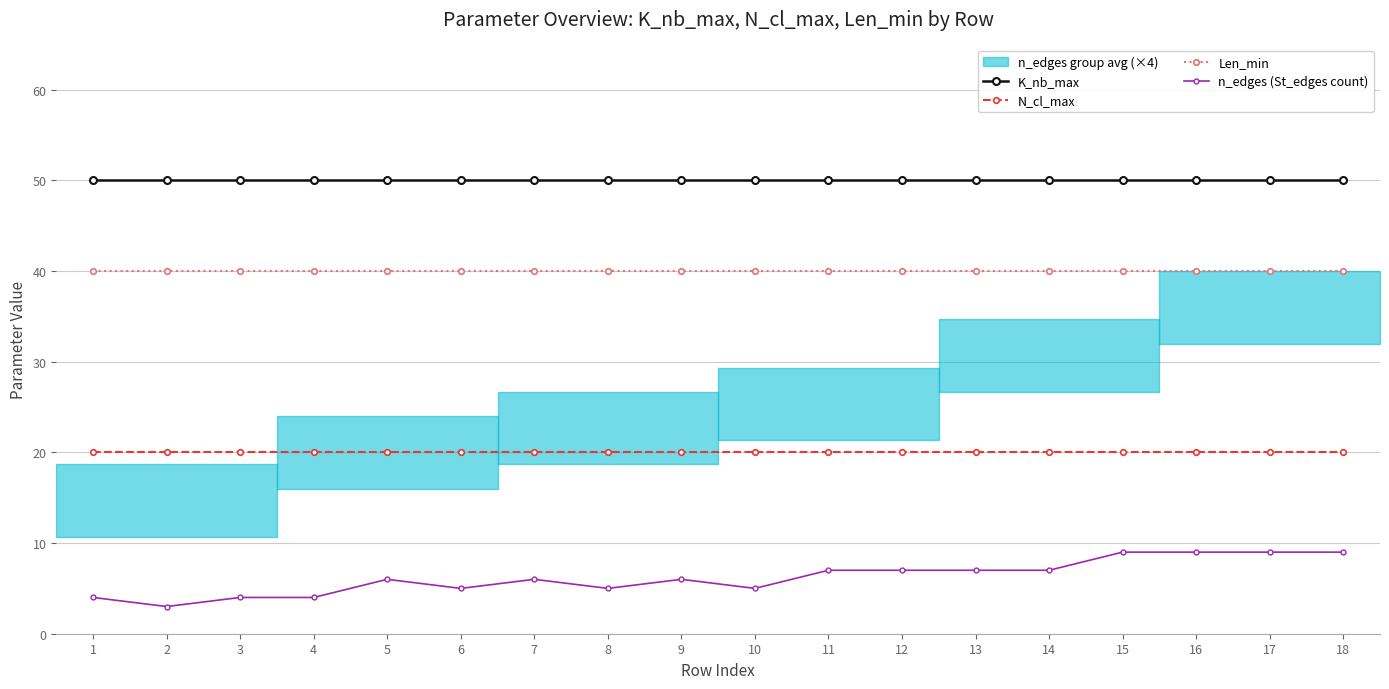

True or false: N_cl_max and n_edges (St_edges count) cross at least once.

False